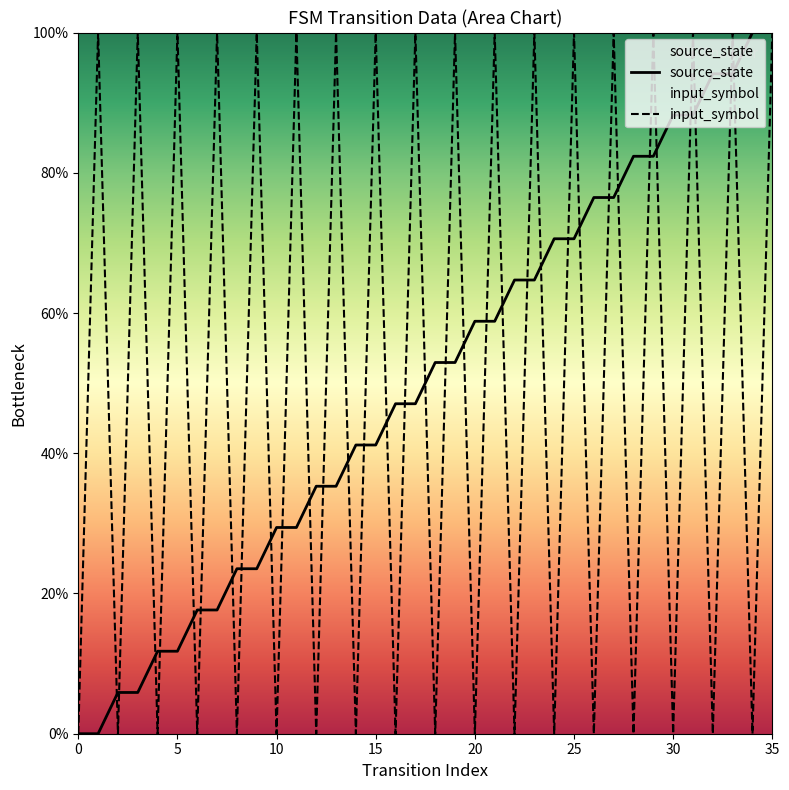

The source_state series shows 29.4 at 10. True or false?

True